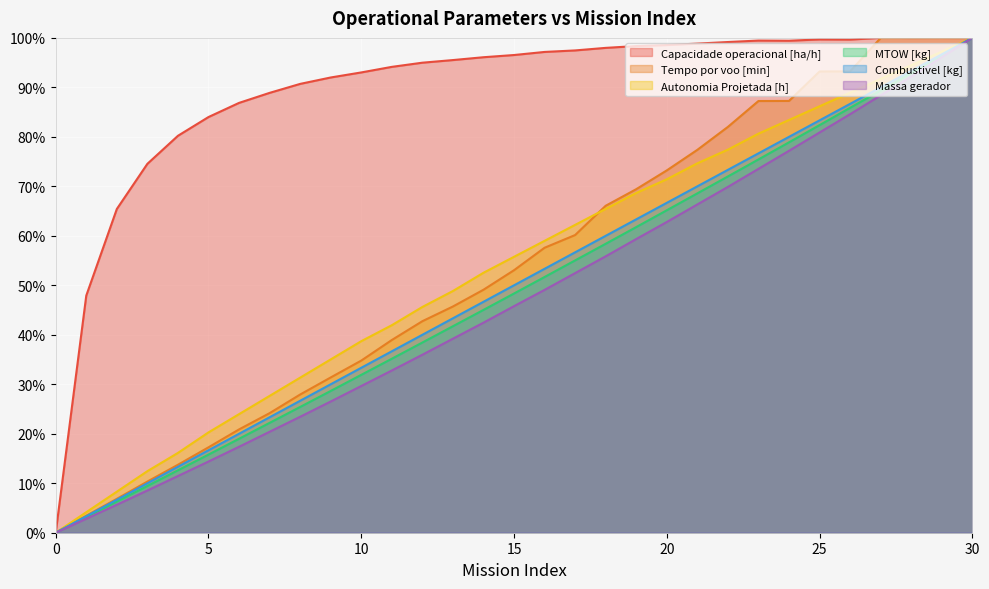

At 15, list the series in order from smallest to largest.

Massa gerador, MTOW [kg], Combustivel [kg], Tempo por voo [min], Autonomia Projetada [h], Capacidade operacional [ha/h]